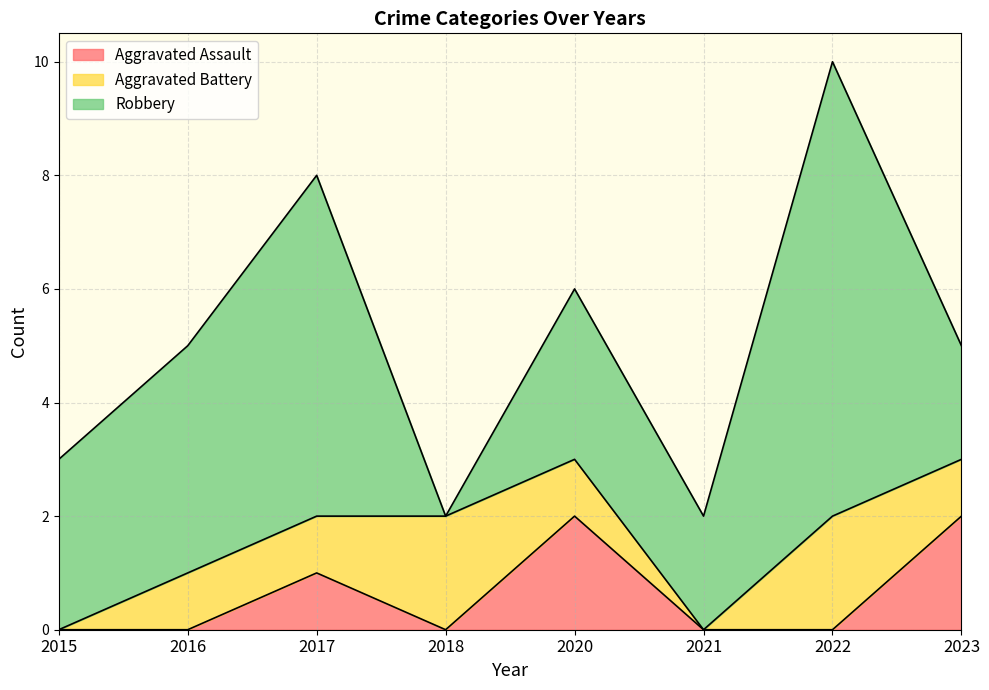

List the series in order of their peak value, highest first.

Robbery, Aggravated Assault, Aggravated Battery